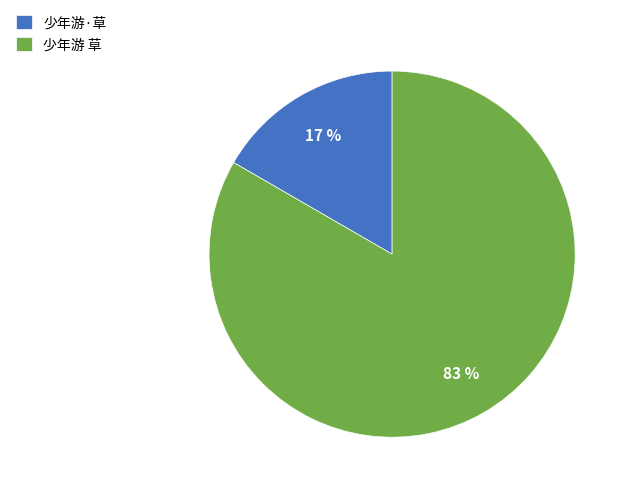

To the nearest percent, what percentage of the pie is 少年游 草?

83%